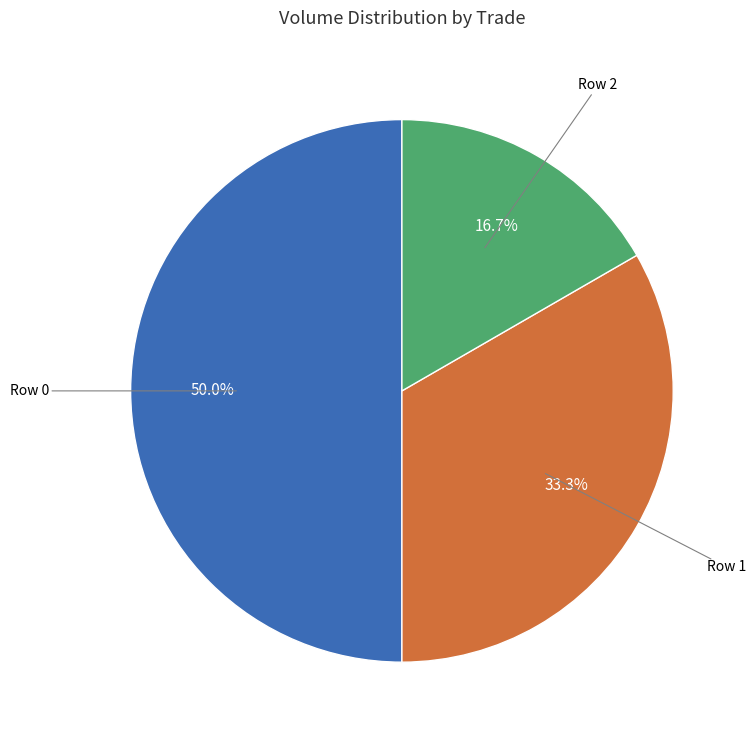

Count the number of slices in the pie.

3